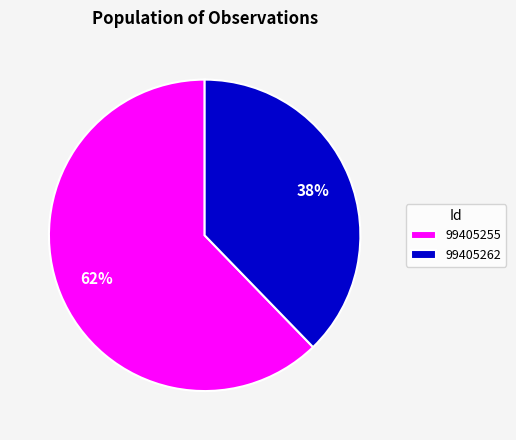

Which slice is the smallest?

99405262